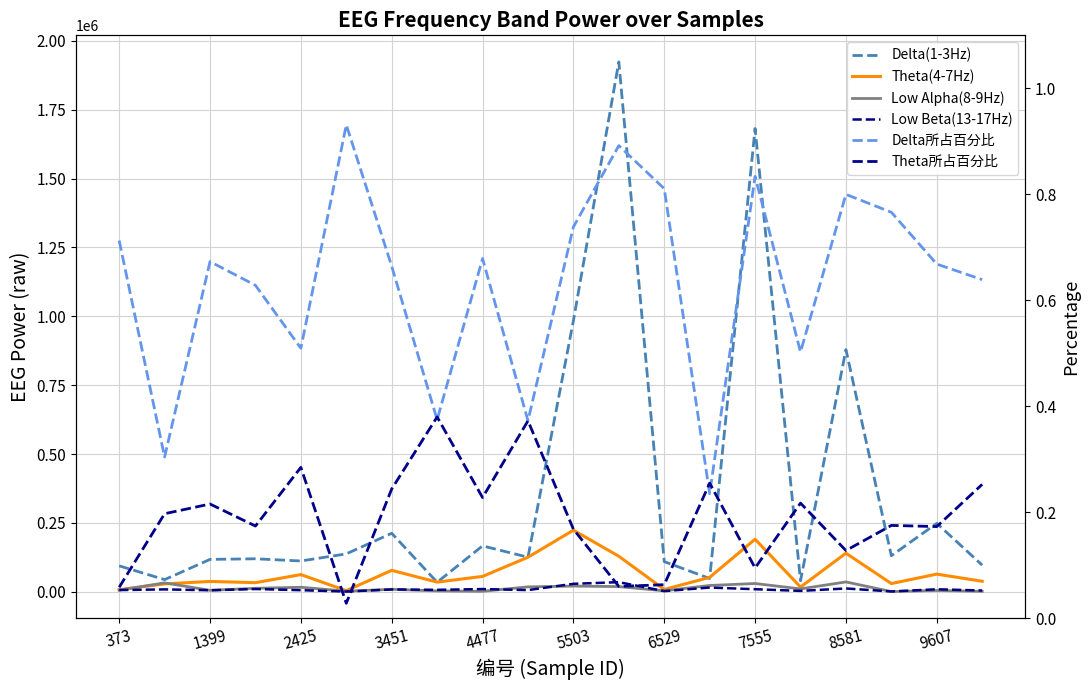

True or false: Theta所占百分比 has more than 0 points higher than both neighbors.

True